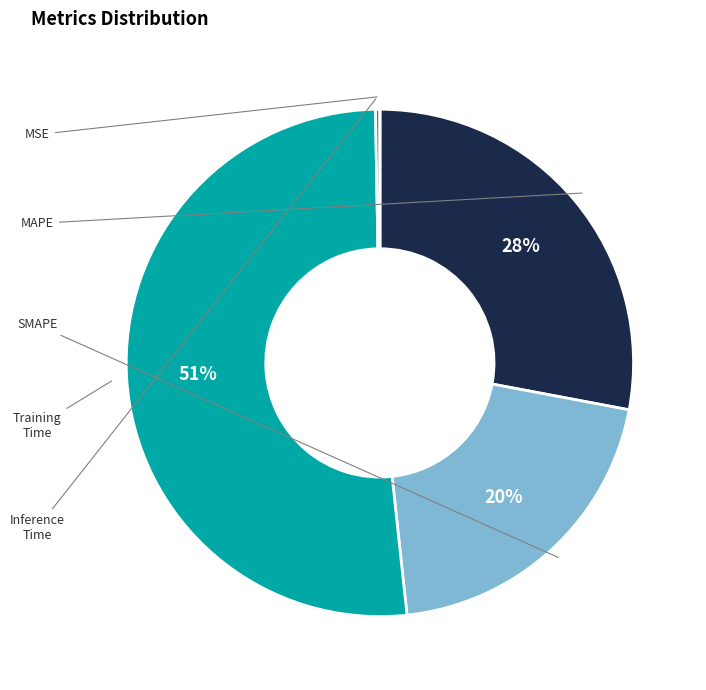

Is MAPE the majority of the pie?

No